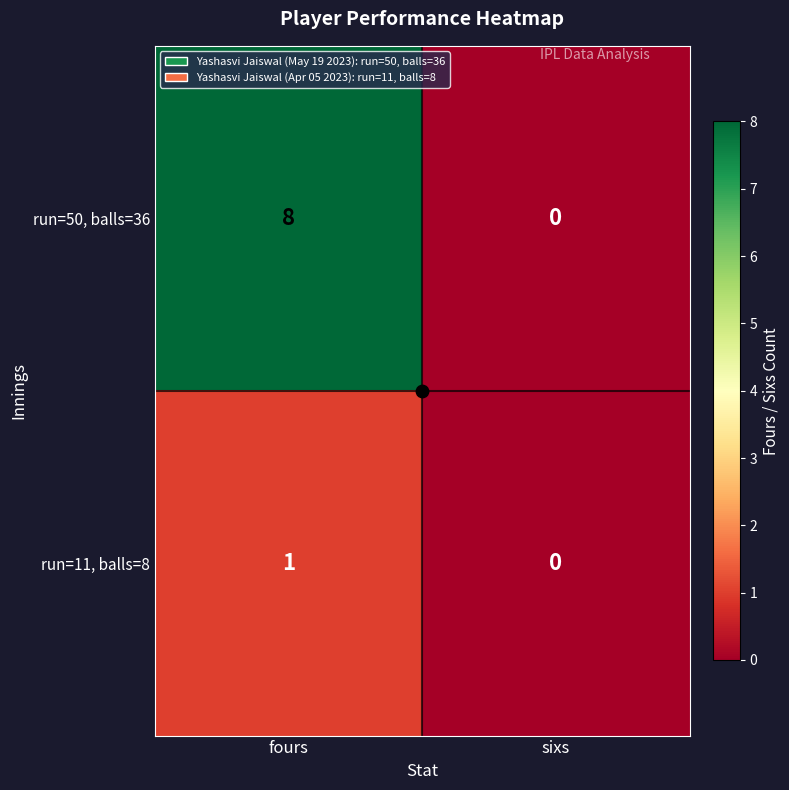

At which label is run=11, balls=8 closest to 0?

sixs